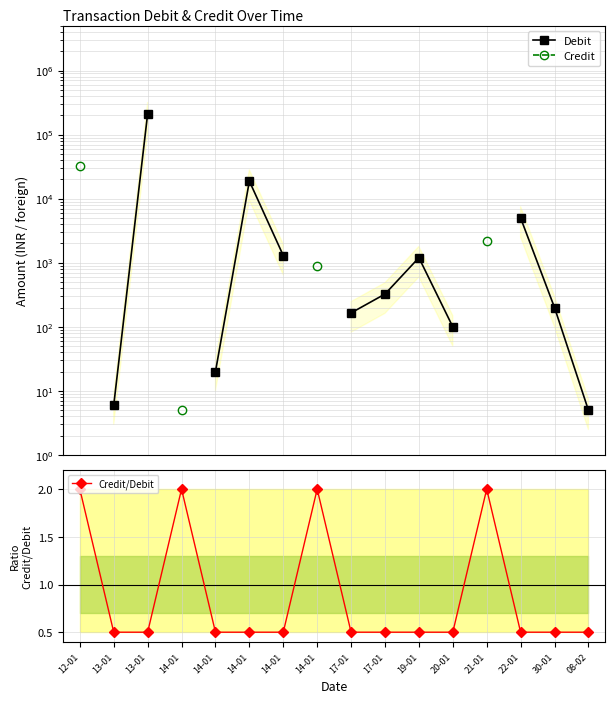

The Credit/Debit series shows 3.2 at 12-01. True or false?

False